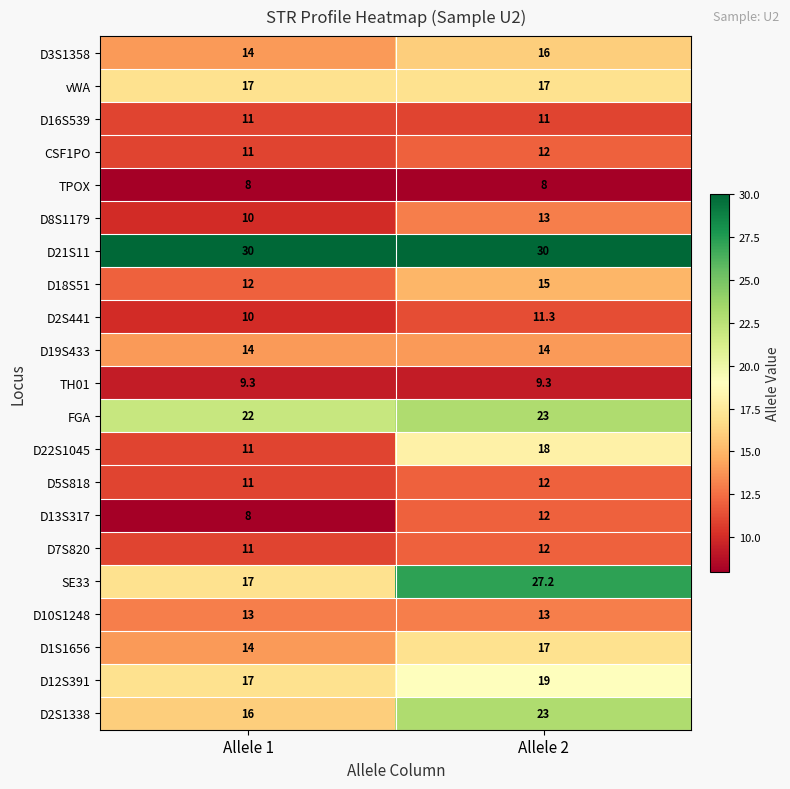

What is the maximum value for SE33?

27.2